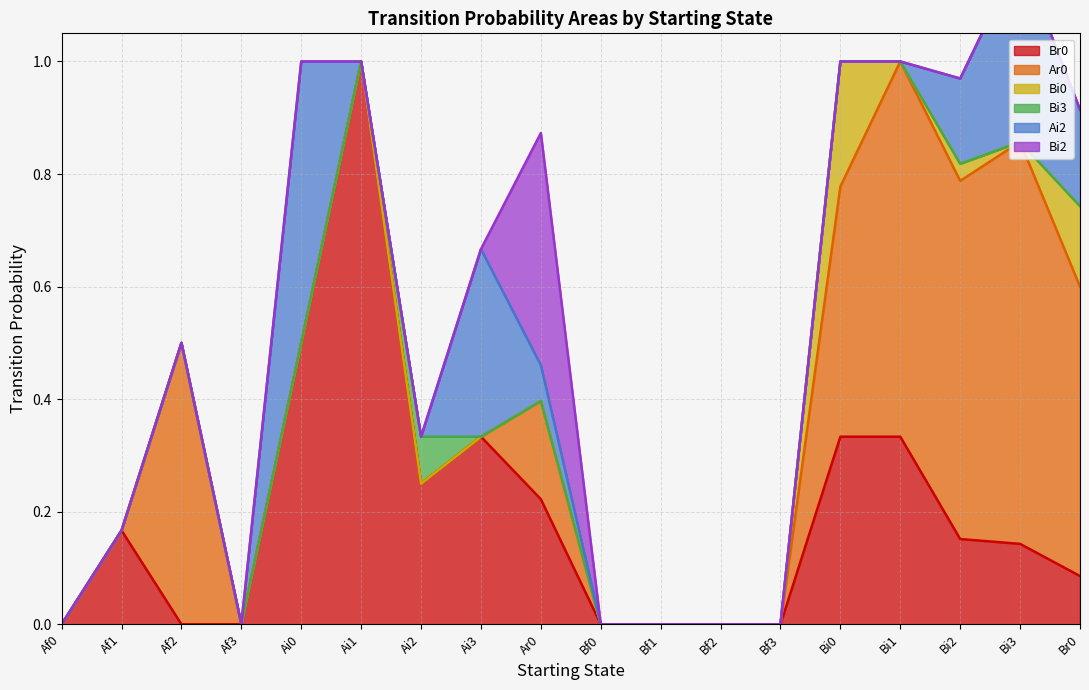

Where do Br0 and Ar0 first cross each other?

Af1 and Af2